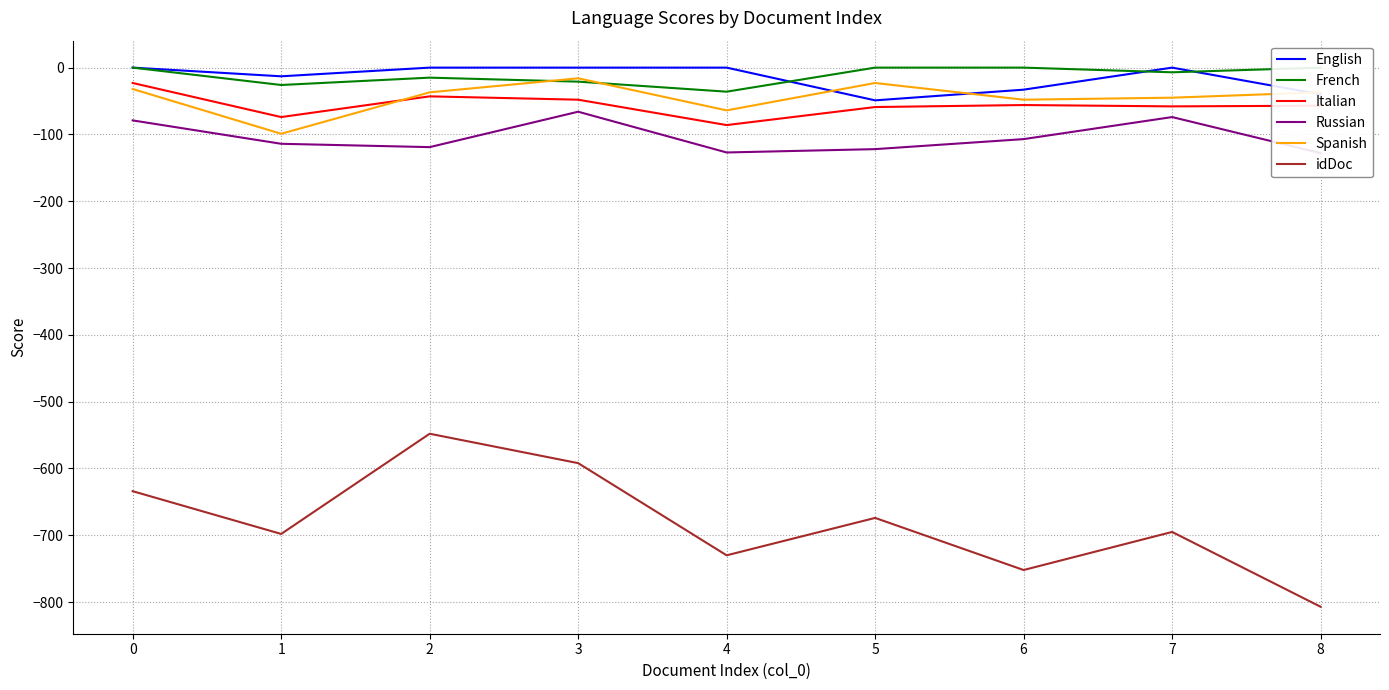

What is the difference between the second highest and second lowest values in the idDoc series?

160